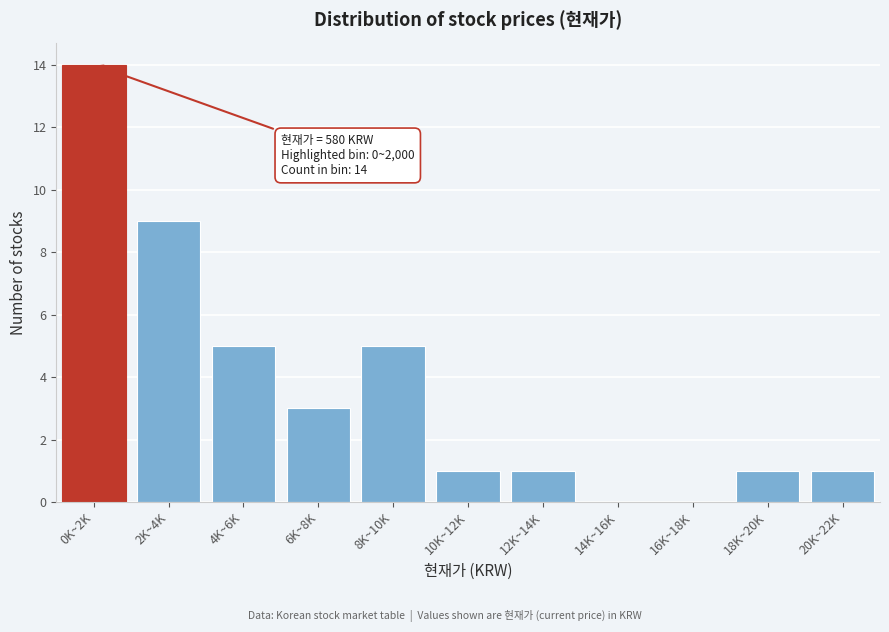

Reading left to right, what are all the values shown in this chart?

0K~2K=14	2K~4K=9	4K~6K=5	6K~8K=3	8K~10K=5	10K~12K=1	12K~14K=1	14K~16K=0	16K~18K=0	18K~20K=1	20K~22K=1